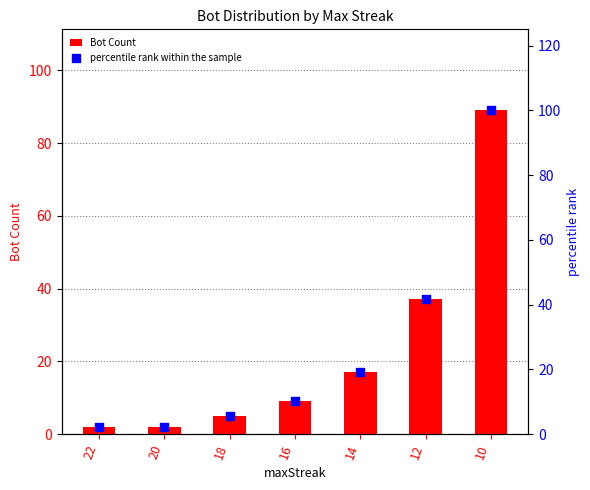

At how many categories does at least one series exceed 97?

1